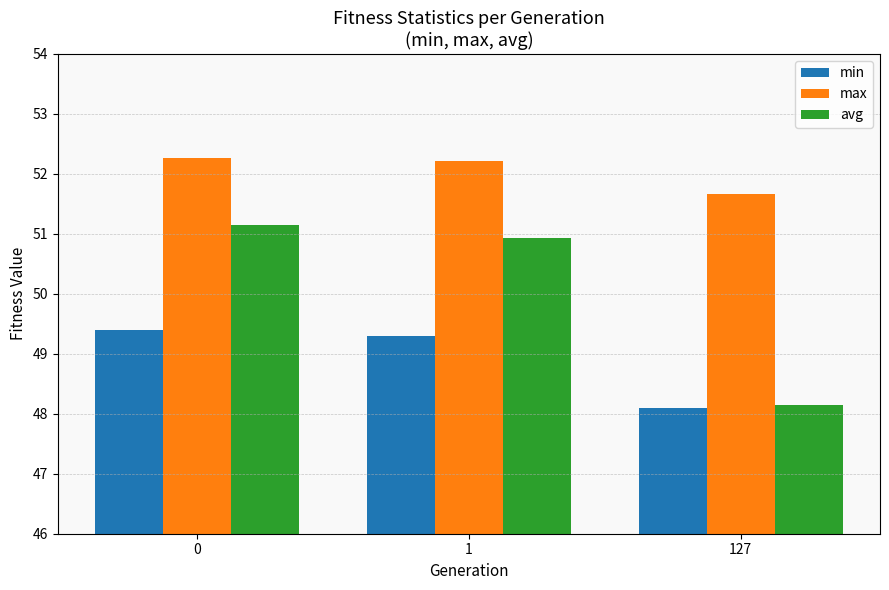

What is the spread (max minus min) of values at 127?

3.6